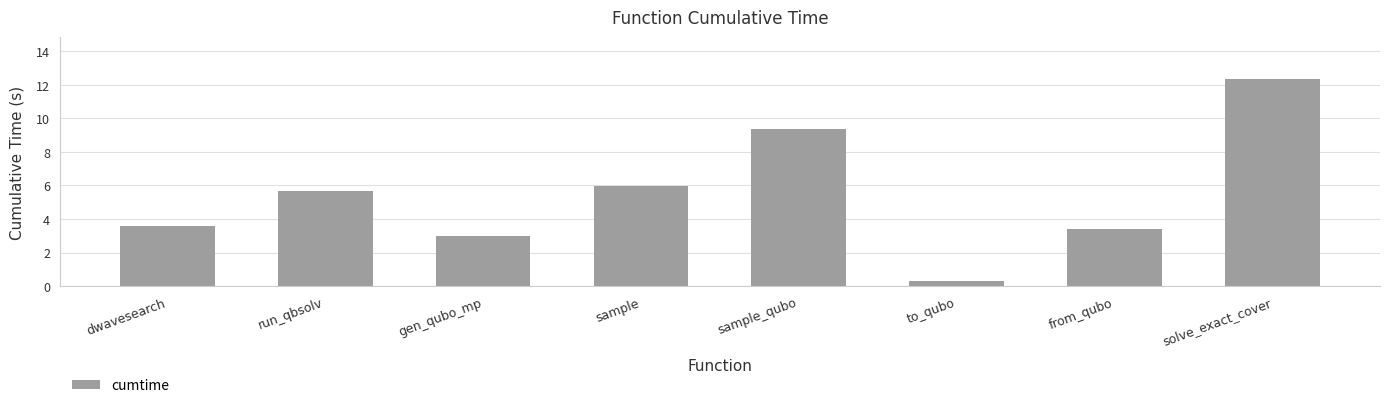

How many bars are there in total?

8